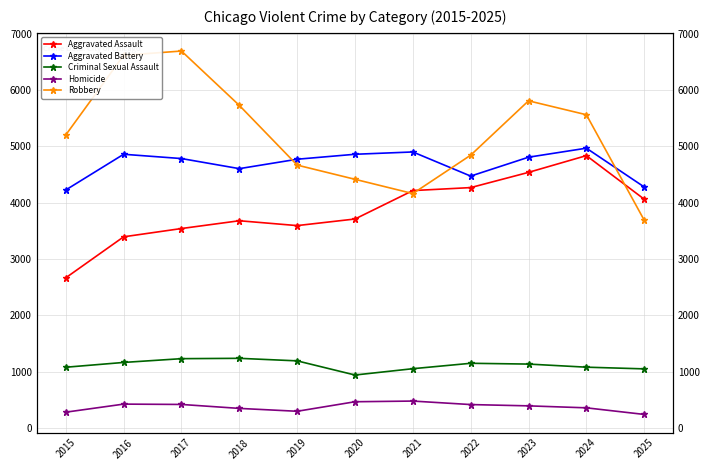

What is the difference between the second highest and minimum values in the Aggravated Assault series?

1870